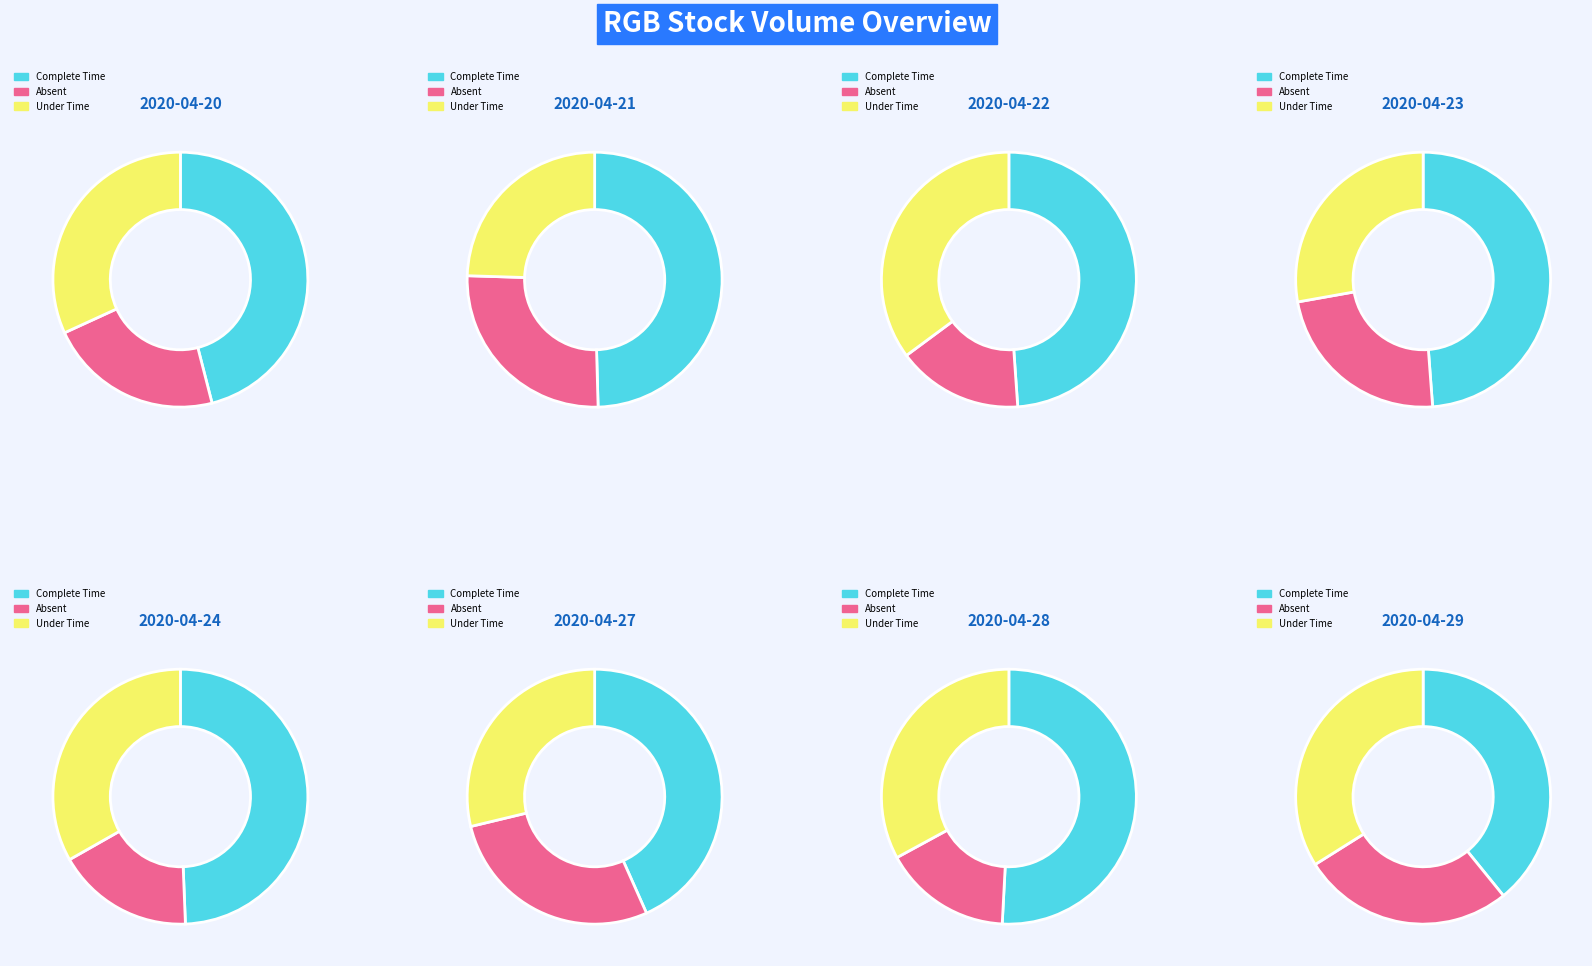

What is the total percentage of 2020-04-29 and 2020-04-20?

21.6%